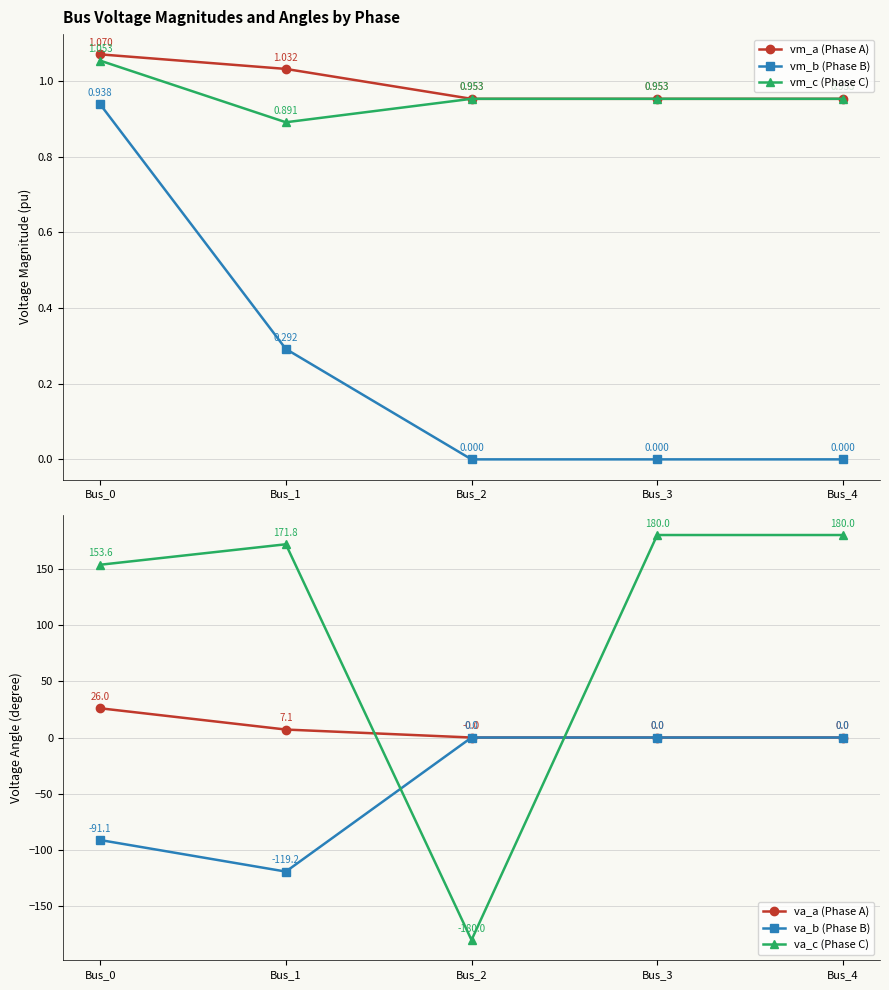

What is the value of the vm_c (Phase C) point at the 3rd from the left?

1.0